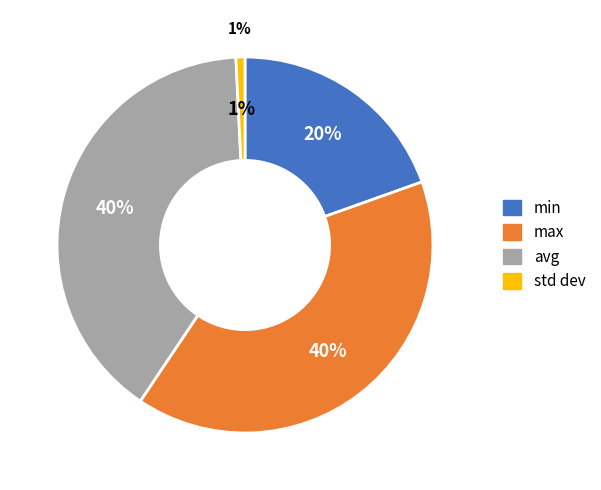

Which slice is the largest?

max